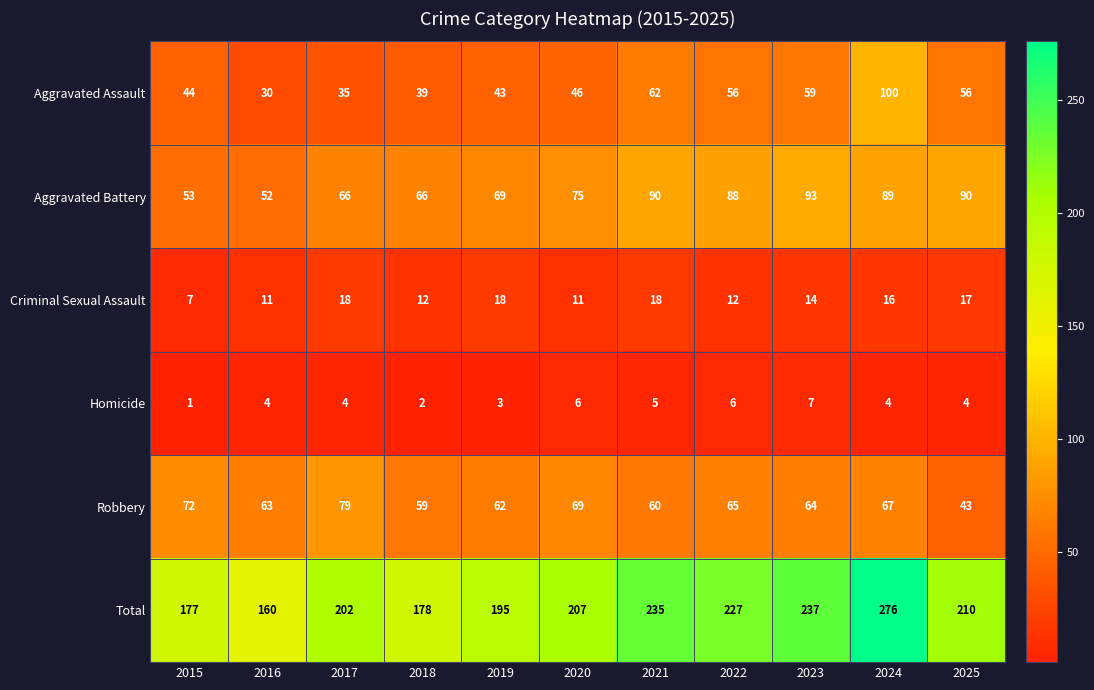

What is the minimum value shown in the chart?

1